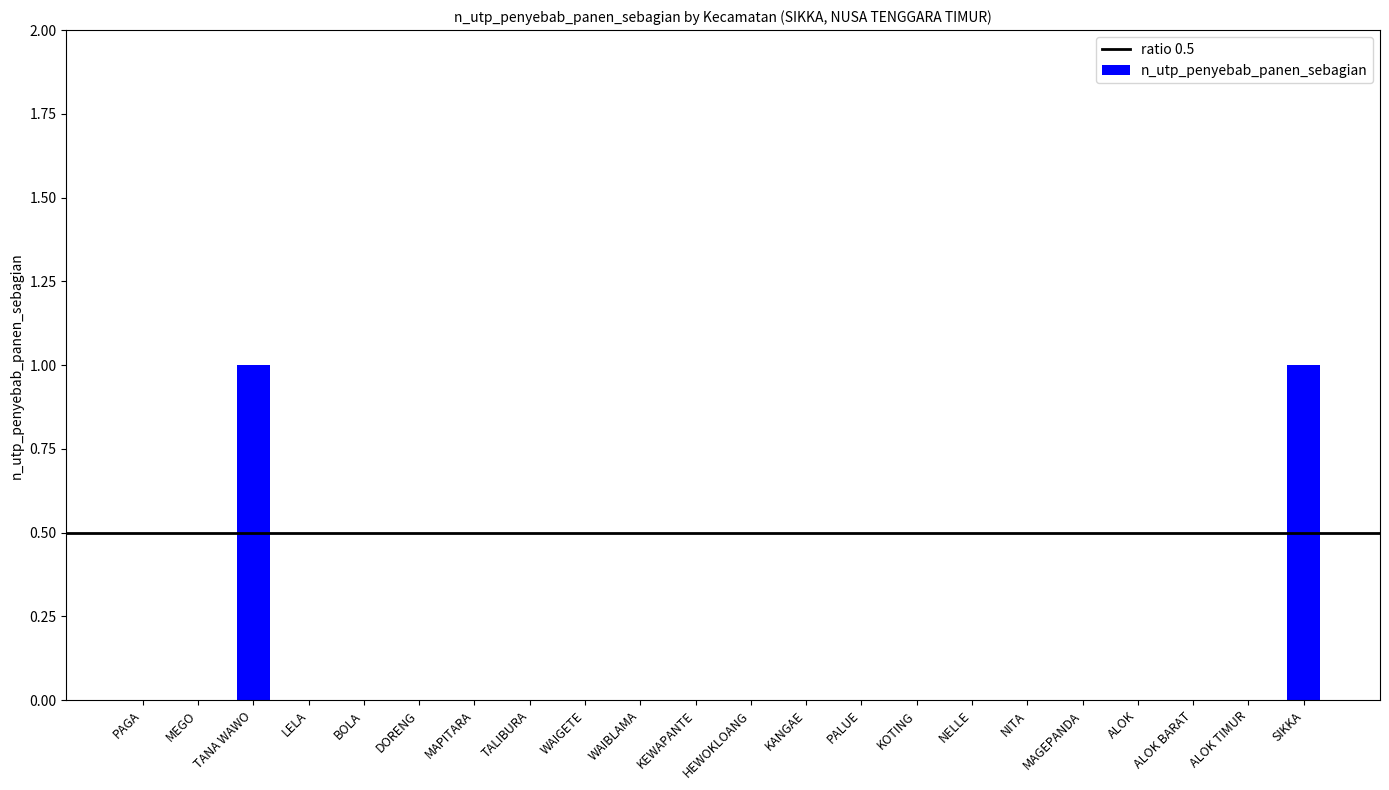

How many data points does each series have?

22